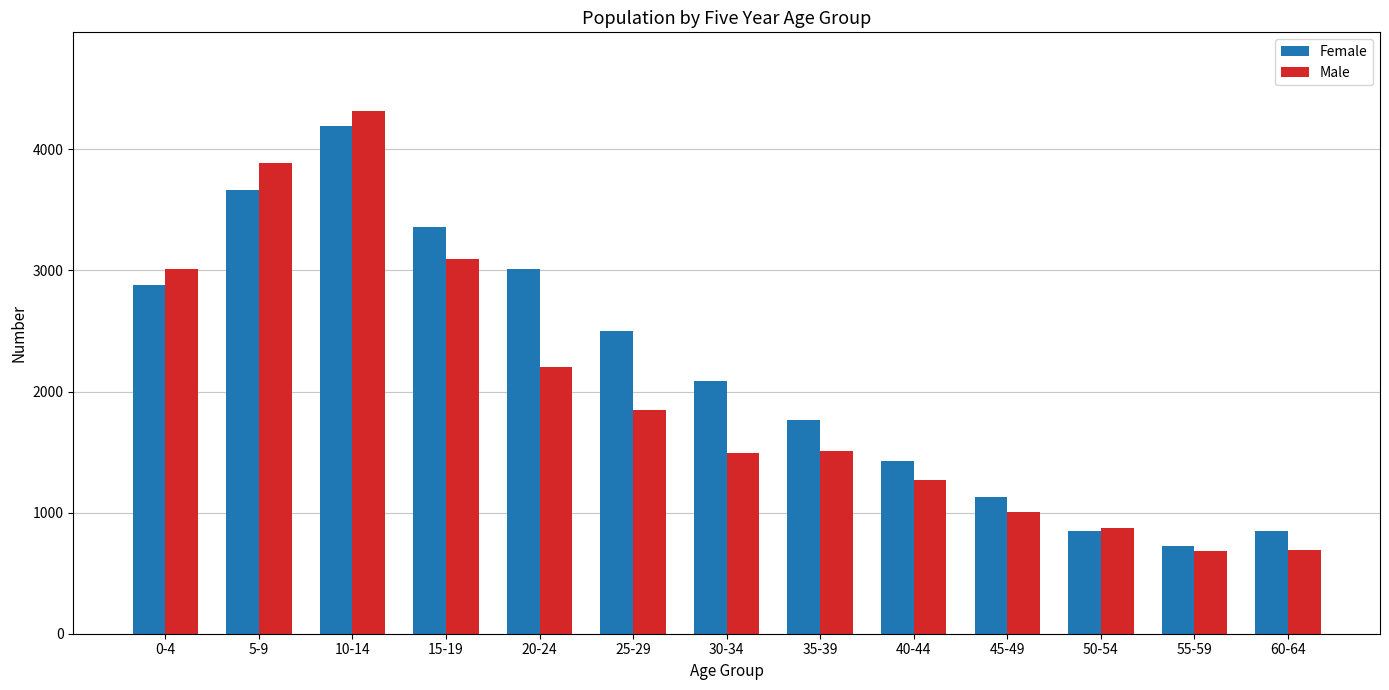

What is the total value across all series at 5-9?

7552